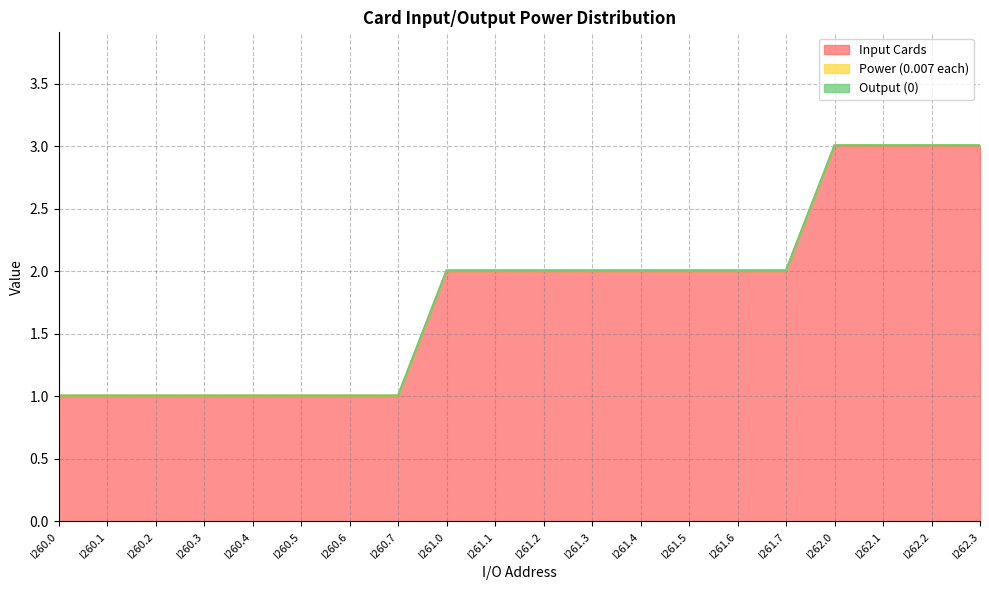

What is the maximum value for Input Cards?

3.0